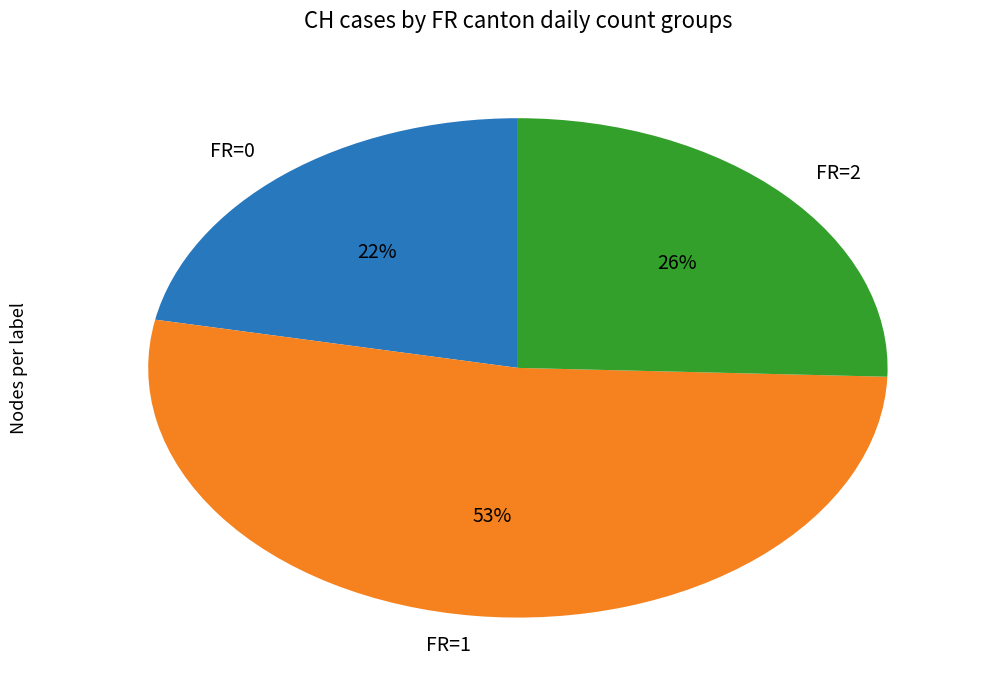

How many slices are in this pie chart?

3